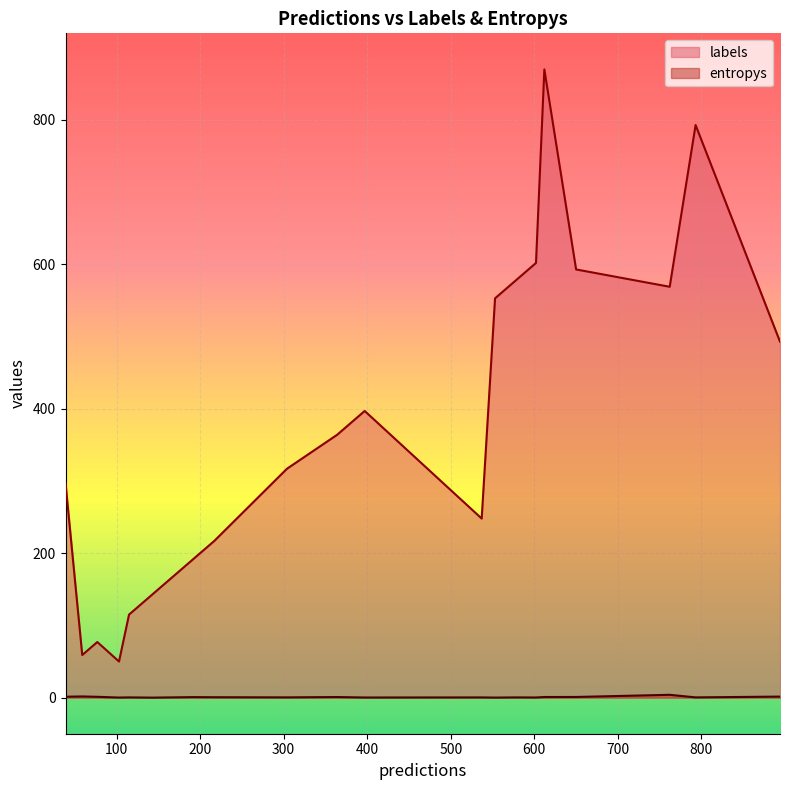

Rank the series by their average value, from lowest to highest.

entropys, labels